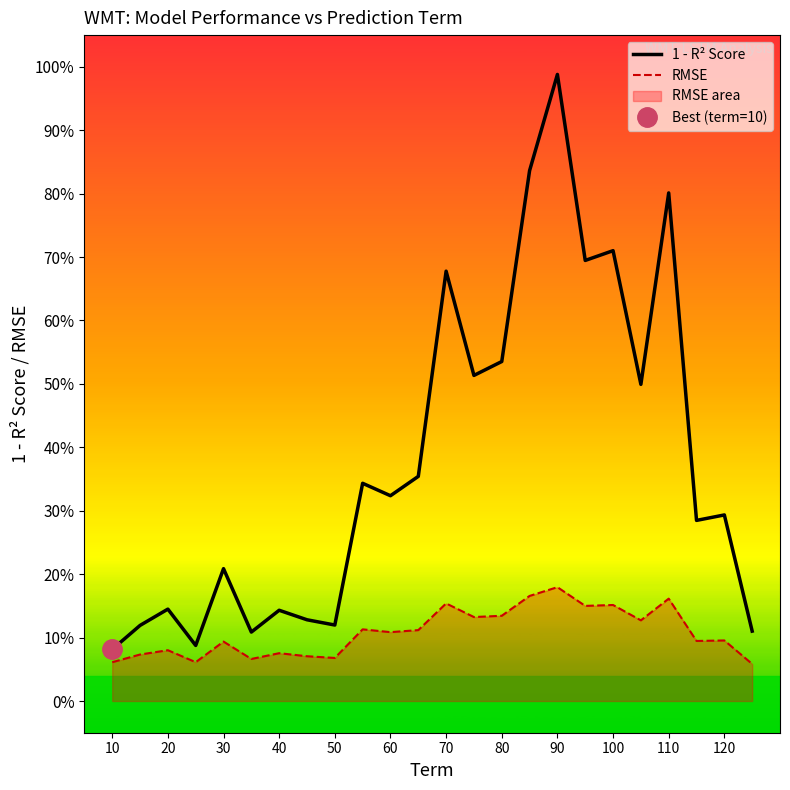

What is the spread (max minus min) of values at 120?

0.2